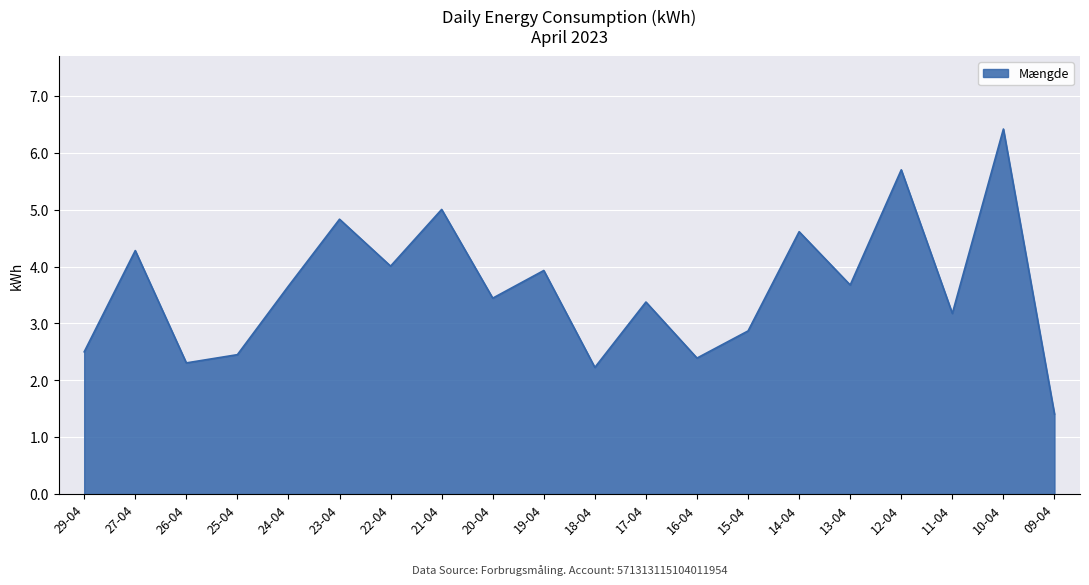

What is the ratio of the value at 15-04 to the value at 25-04?

1.2